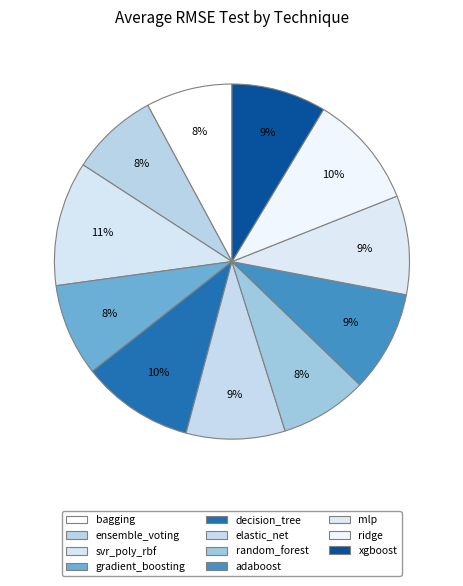

The ridge slice represents 25% of the pie. True or false?

False